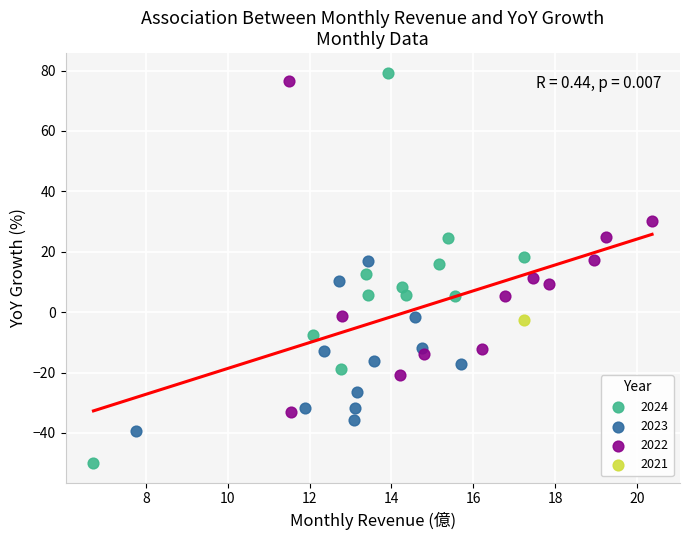

What are all the series names shown in the legend?

2024, 2023, 2022, 2021